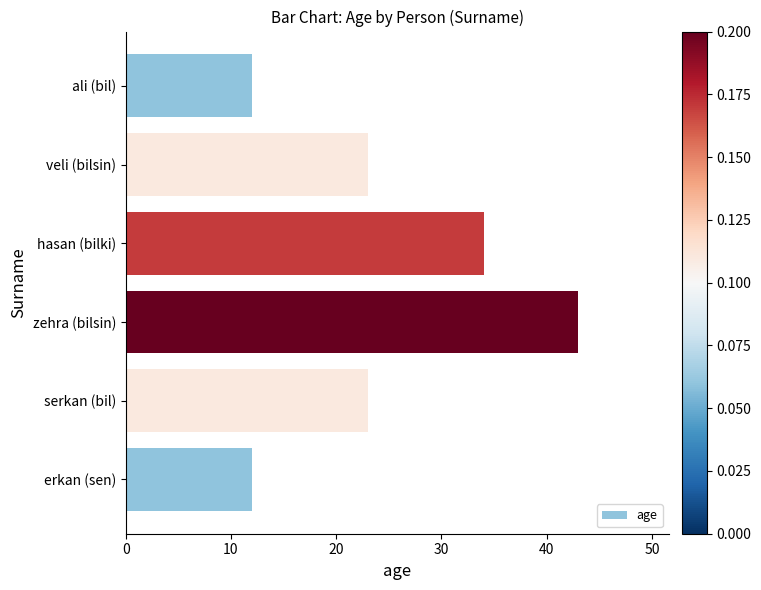

Between erkan (sen) and zehra (bilsin), which is larger?

zehra (bilsin)